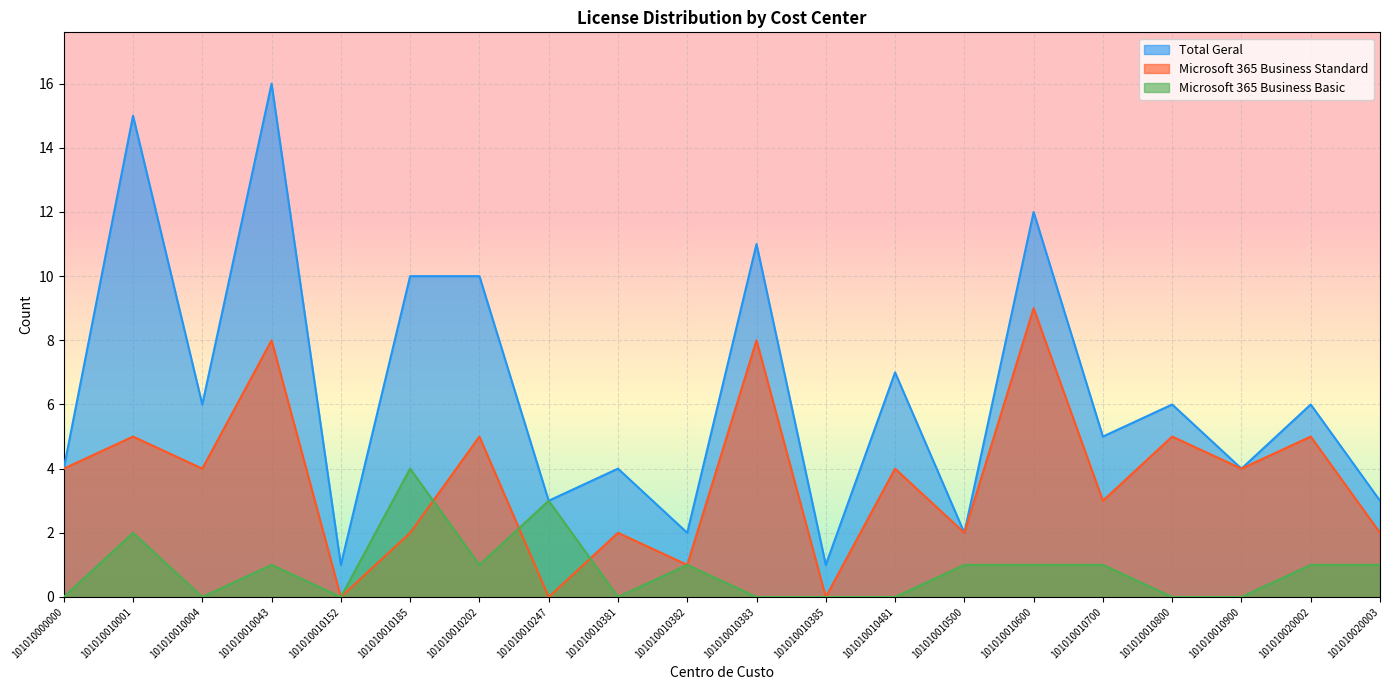

The value of Total Geral at 101010010700 is 2. True or false?

False